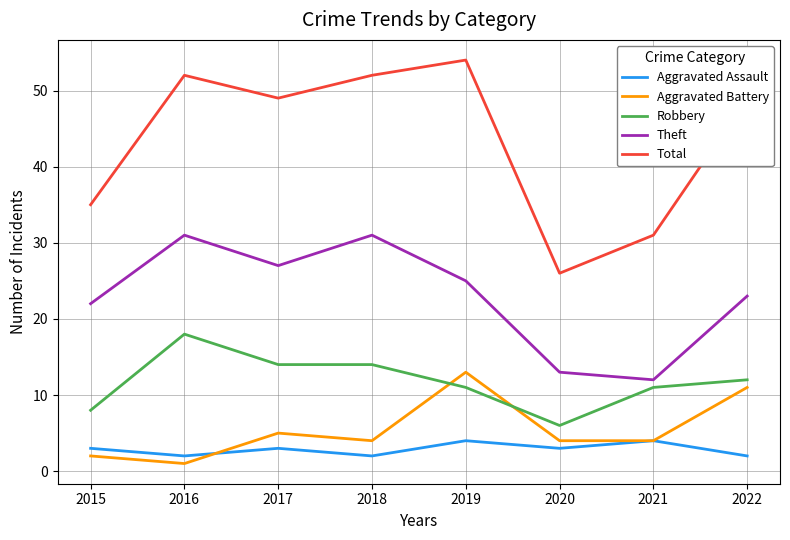

Which series has the widest spread of values?

Total